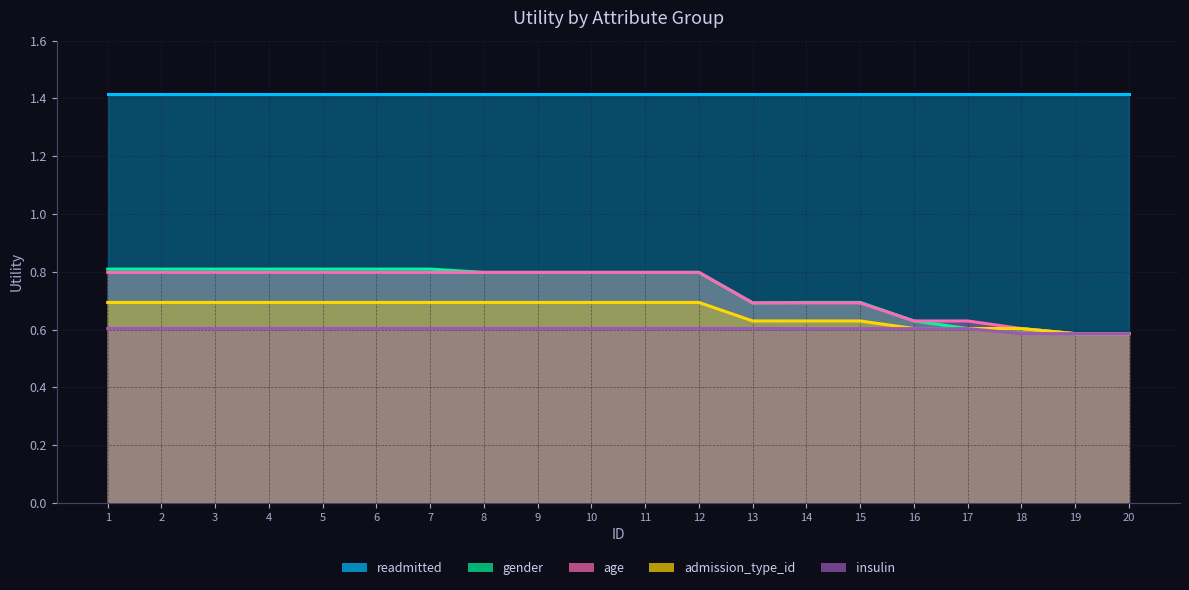

Count the admission_type_id values in the range 0 to 1.

20